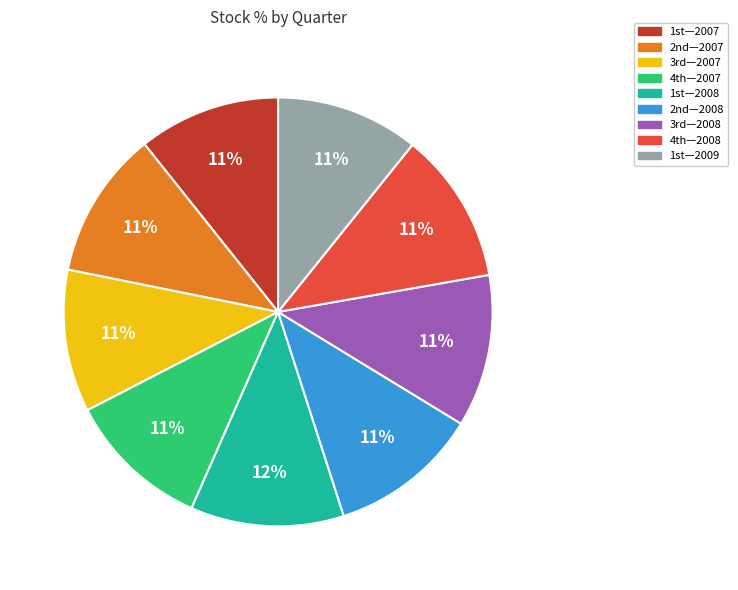

To the nearest percent, what is the difference between the largest and smallest slice percentages?

1%